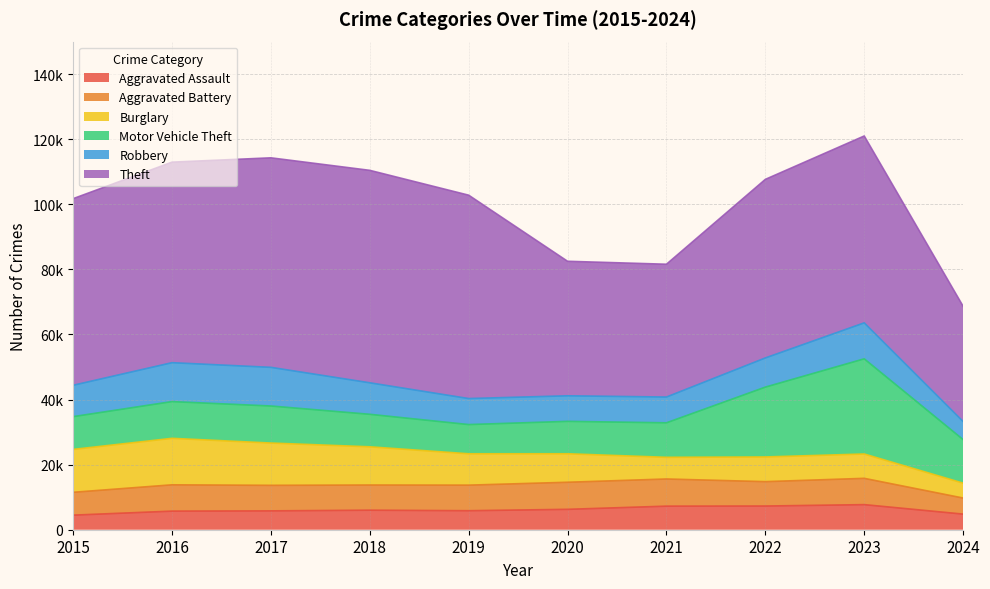

How many data points in Burglary are above 9638?

4